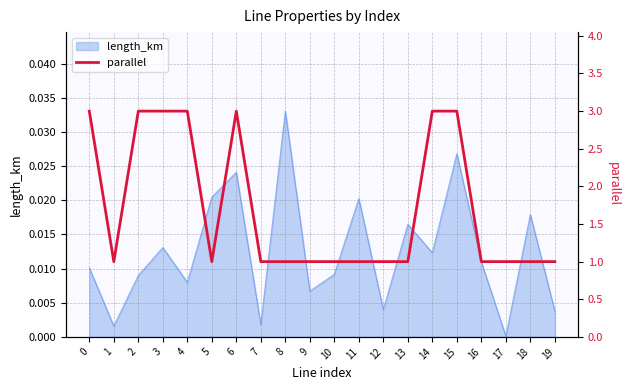

What is the smallest value displayed?

1